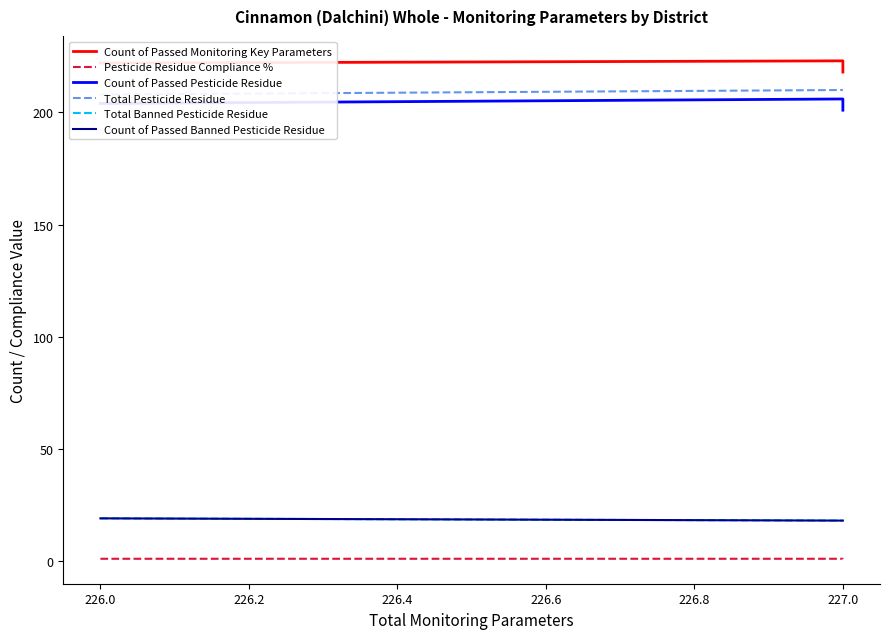

How many data points in Count of Passed Monitoring Key Parameters are less than 223?

2